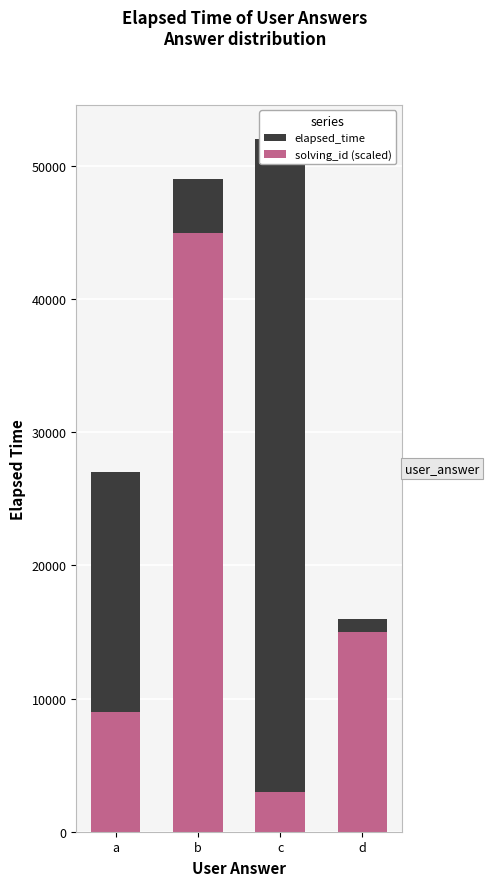

Does the chart contain stacked bars?

No